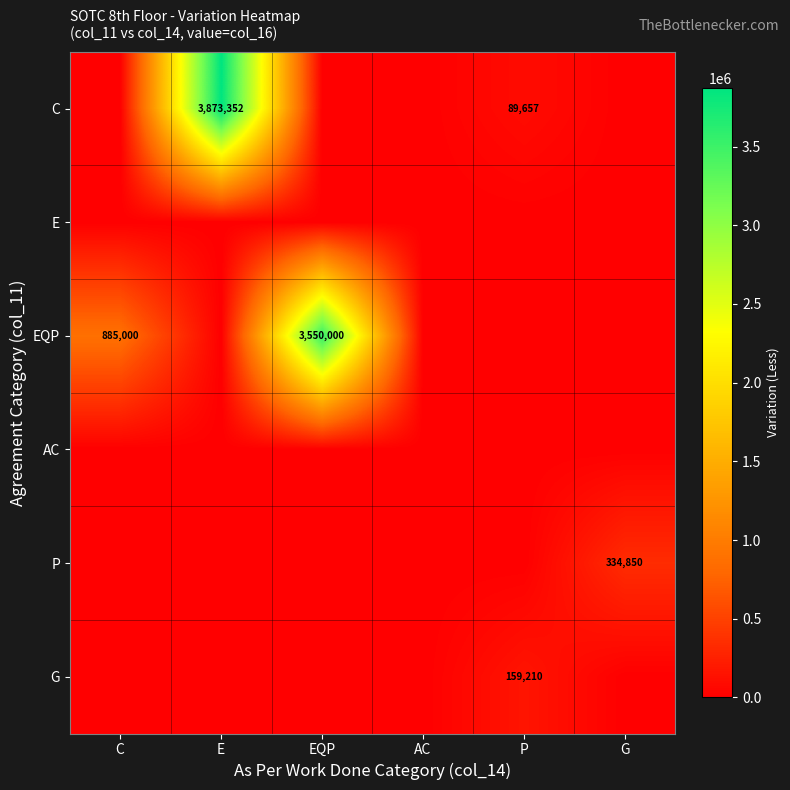

The P series shows 334850 at G. True or false?

True